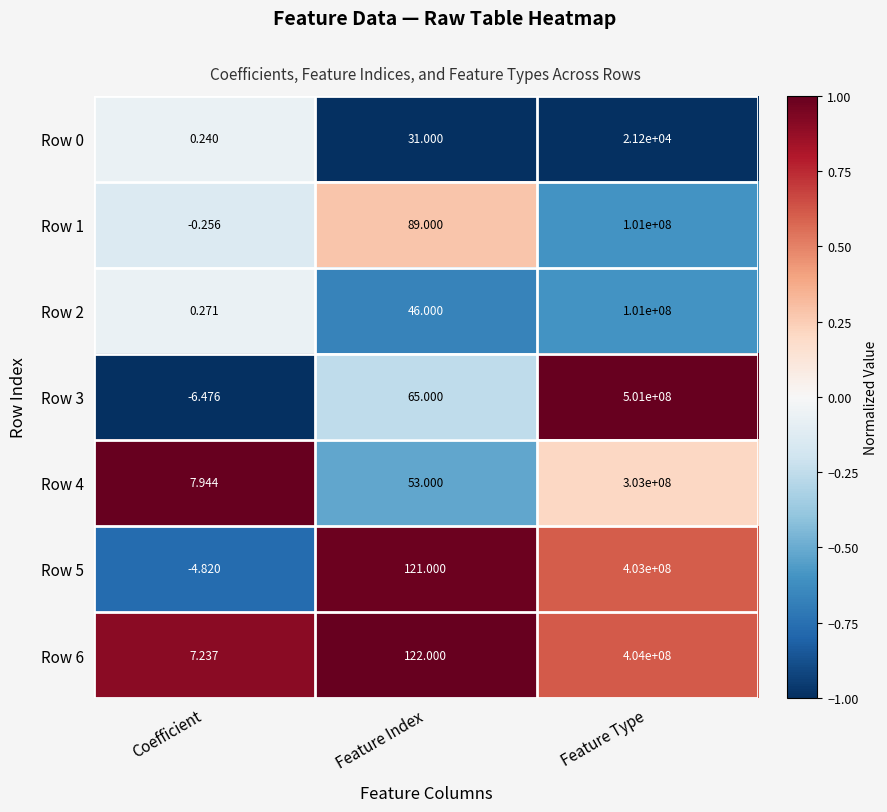

List the labels in order of Row 5 value, largest first.

Feature Type, Feature Index, Coefficient